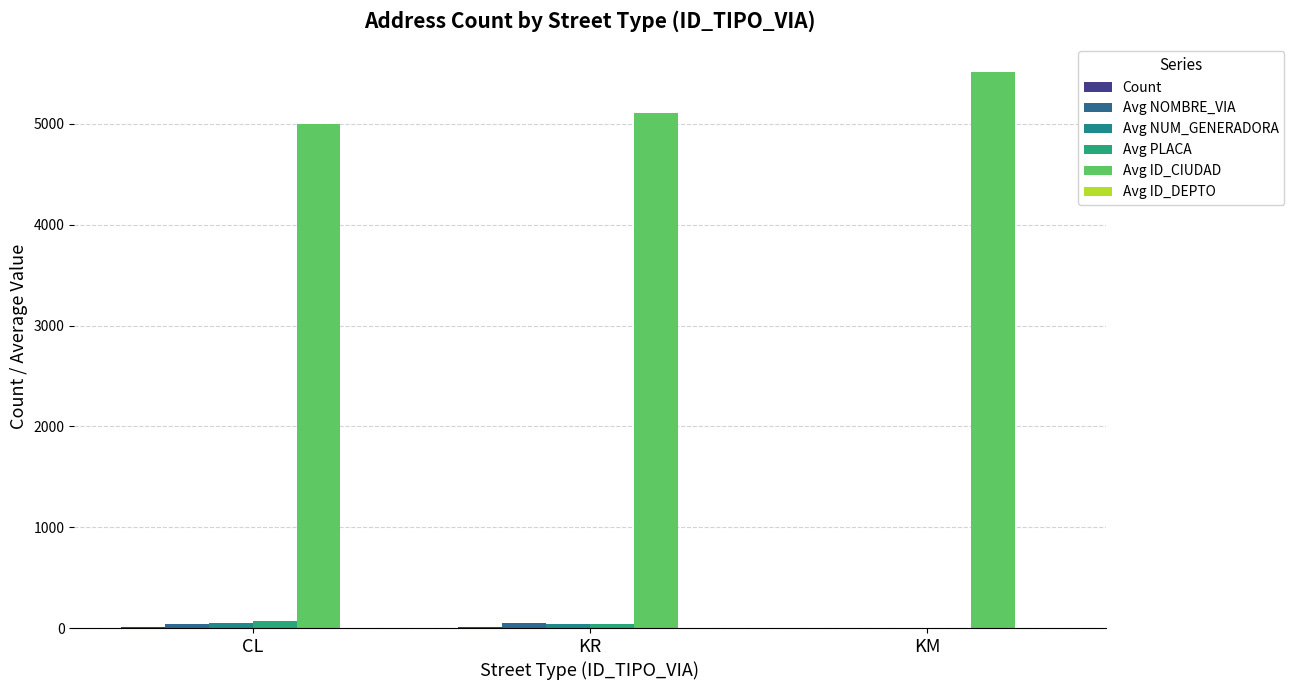

What is the total value across all series at KM?

5529.0